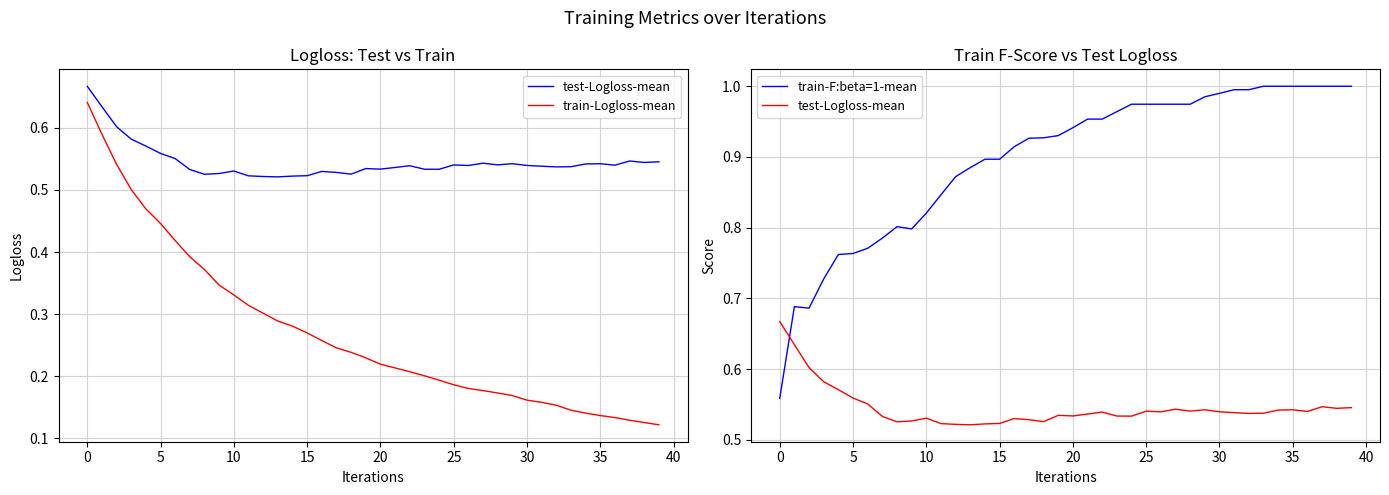

True or false: test-Logloss-mean and train-F:beta=1-mean intersect in this chart.

True